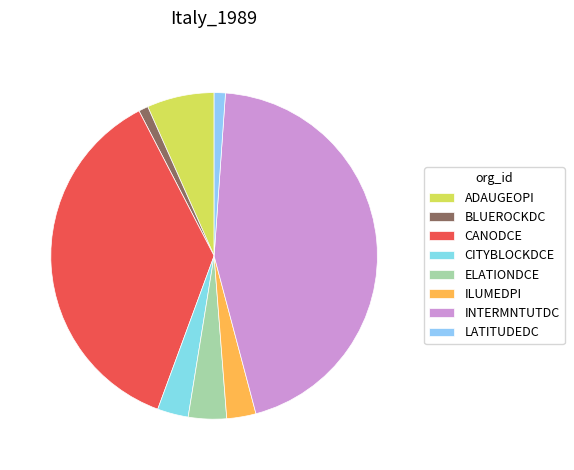

The INTERMNTUTDC slice represents 39% of the pie. True or false?

False